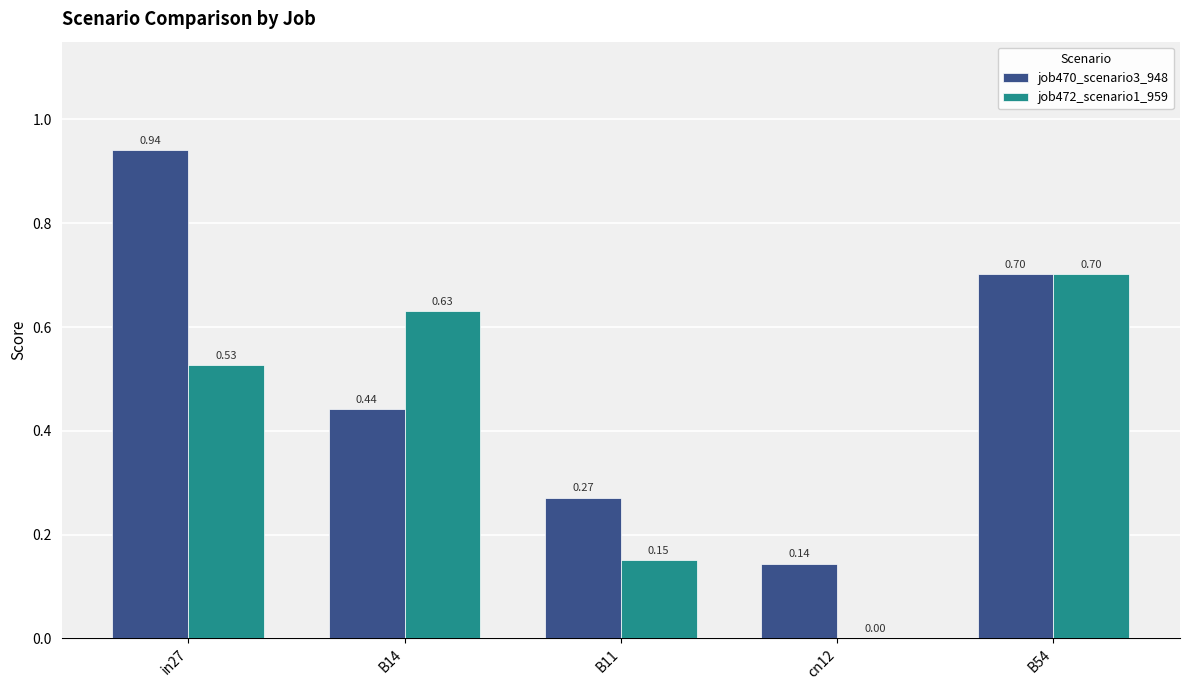

Which series has the largest total across all categories?

job470_scenario3_948